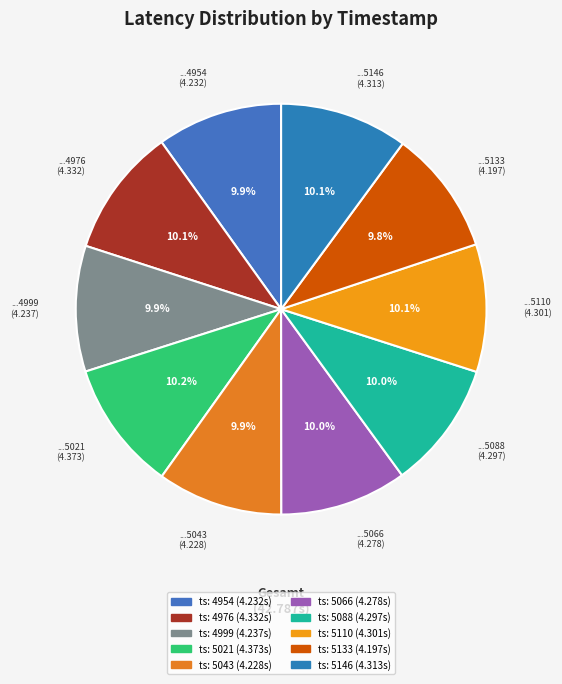

Does any single category account for the majority?

No